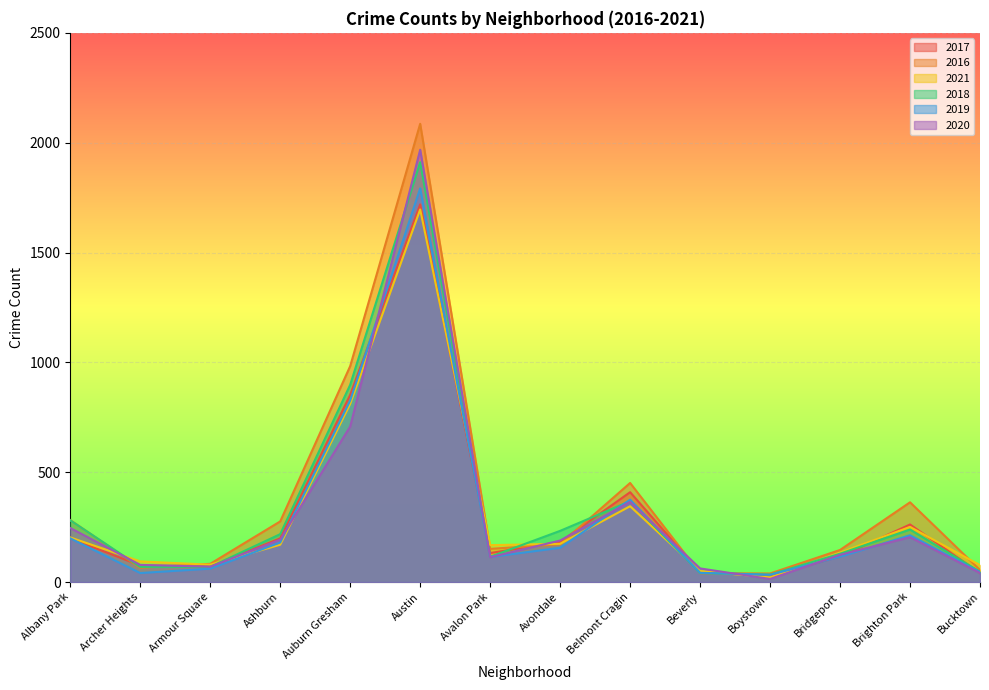

Which label corresponds to the largest value in the chart?

Austin